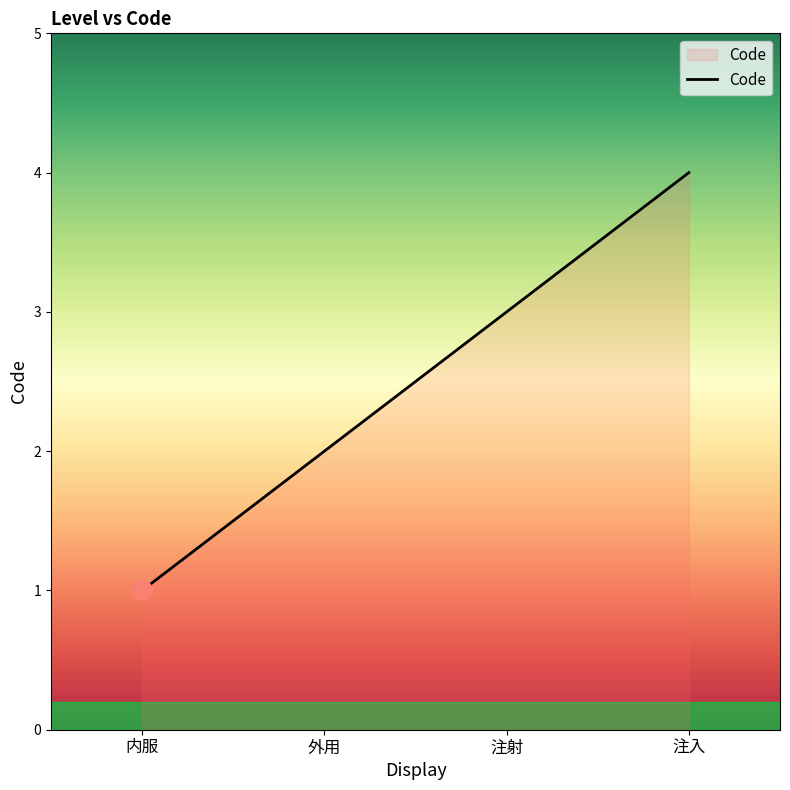

What position from the left is 外用?

2